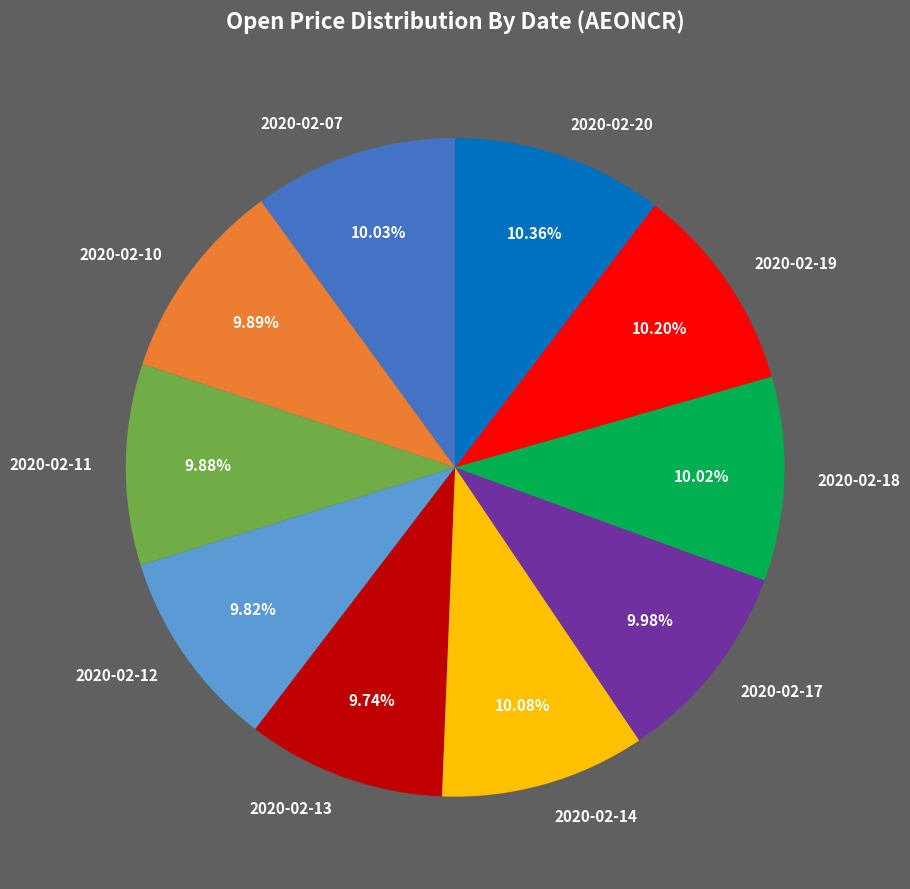

What portion of the pie excludes 2020-02-17?

90.0%